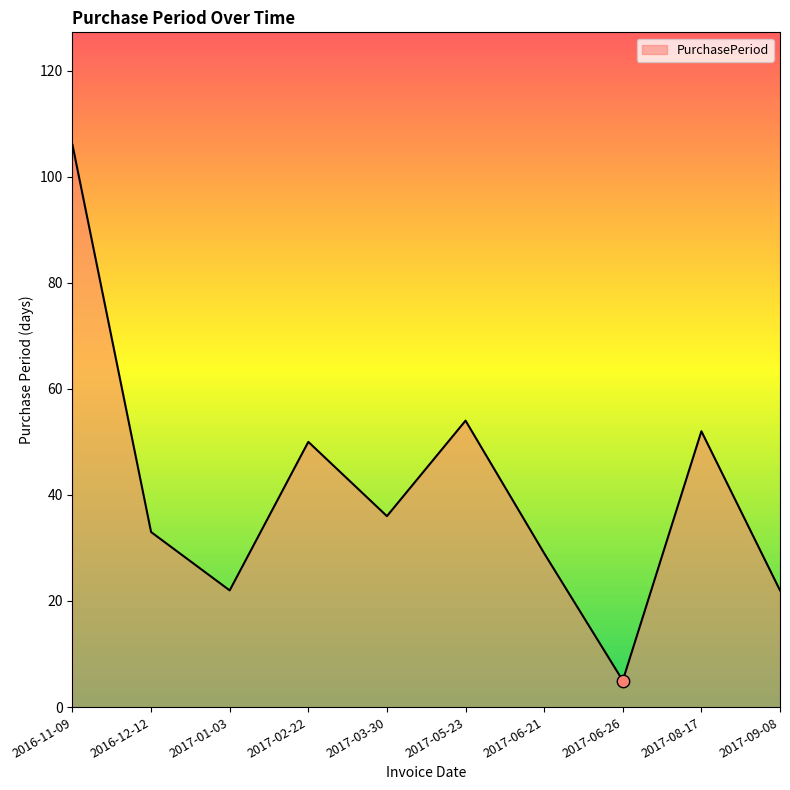

Approximately how many times larger is the value at 2017-09-08 compared to 2016-12-12?

0.7